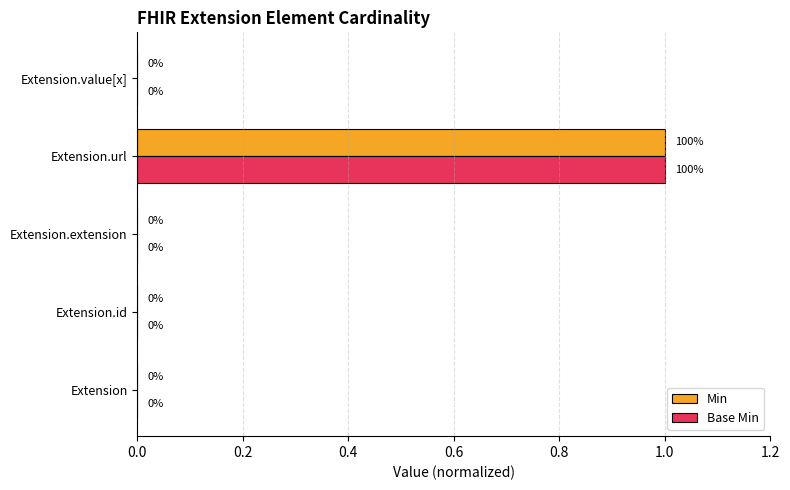

How many distinct data groups are displayed?

2